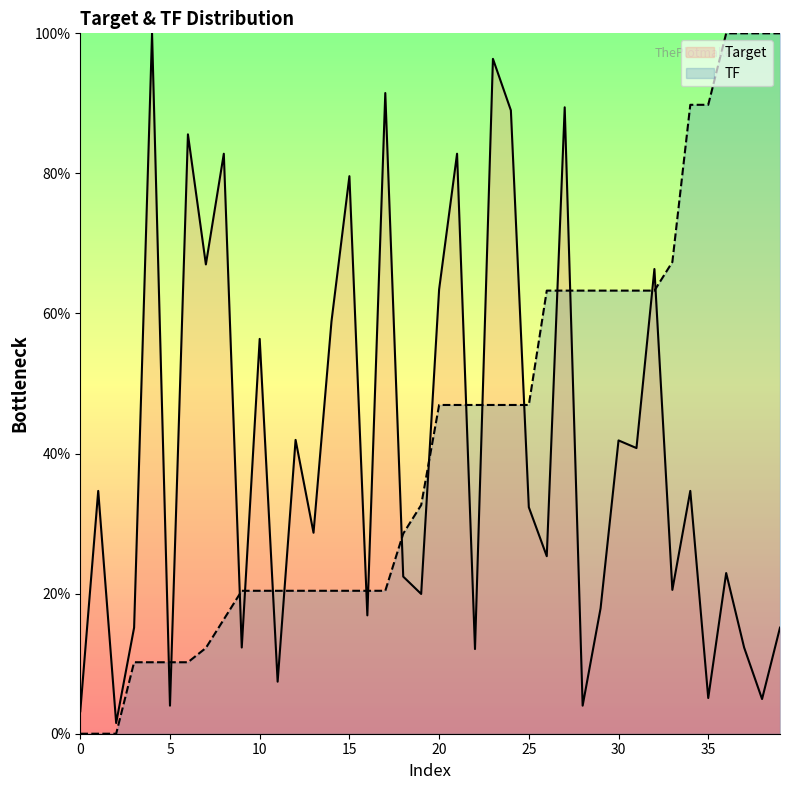

Where is TF nearest to the value 50?

20